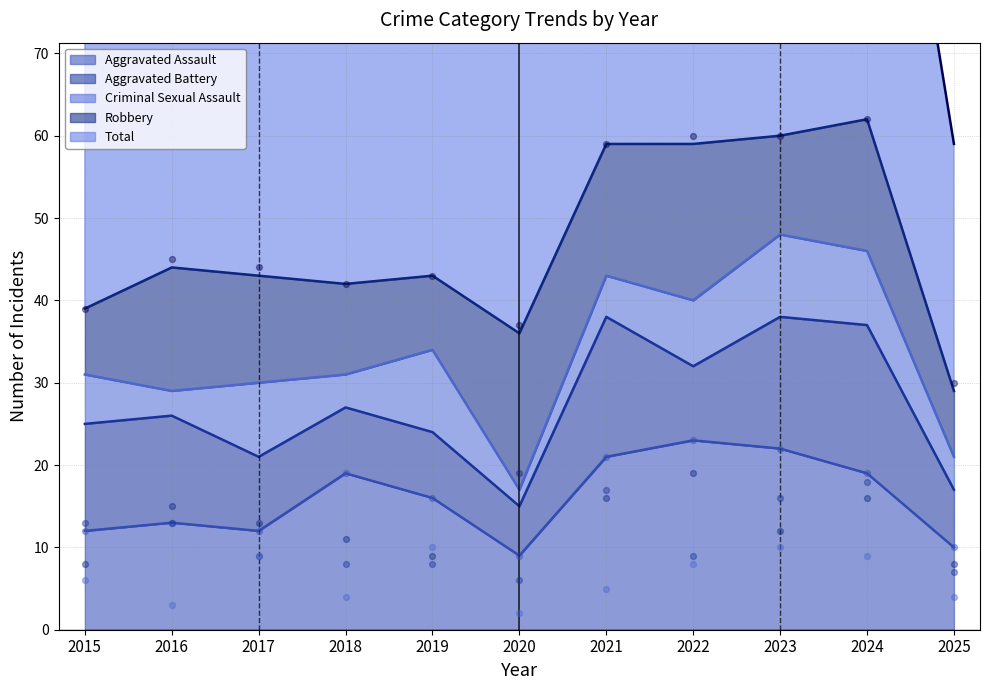

Which series reaches the minimum Y coordinate?

Criminal Sexual Assault